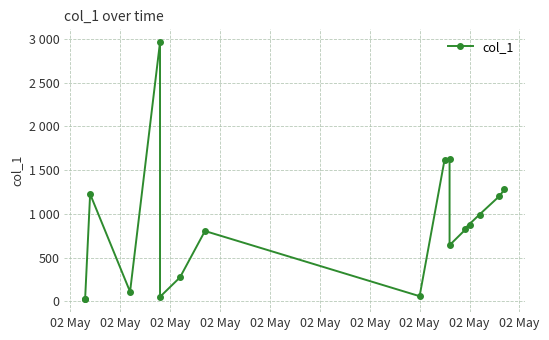

Approximately how many times larger is the value at 02 May compared to 02 May?

1.3